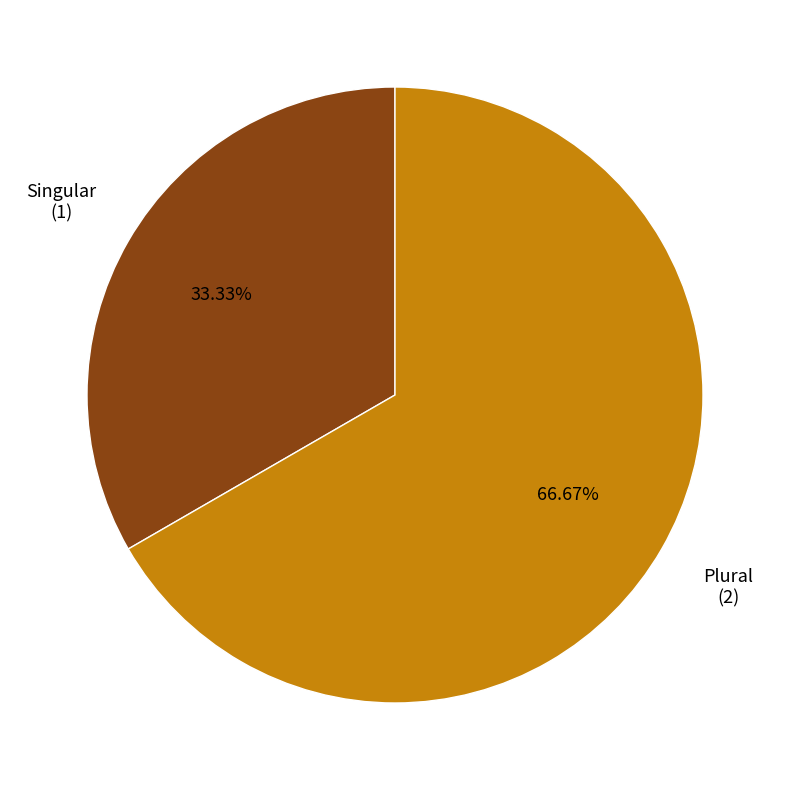

How many slices are in this pie chart?

2